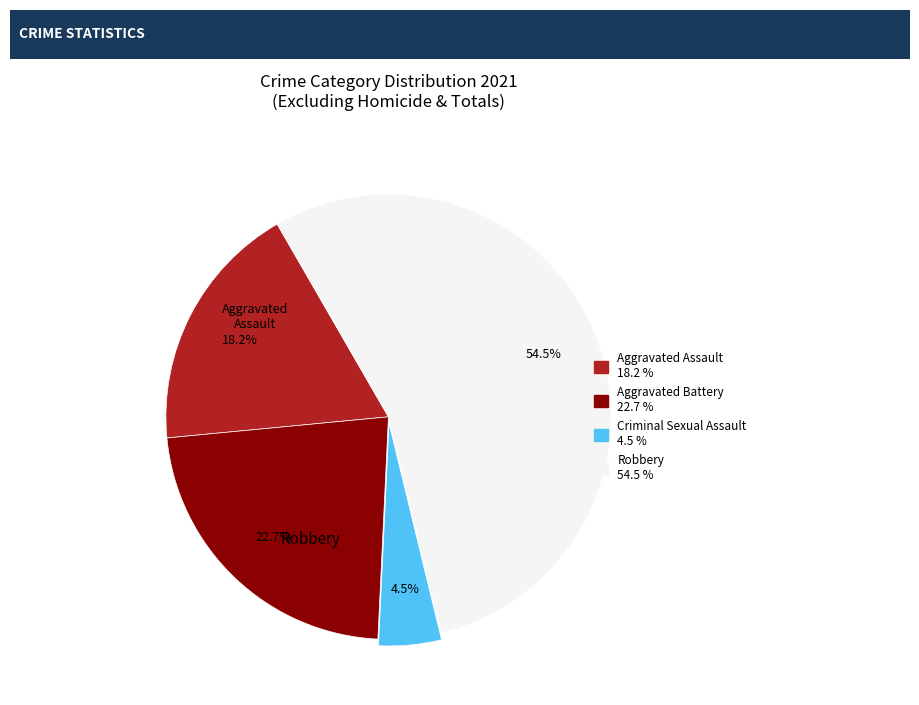

Does any single category account for the majority?

Yes